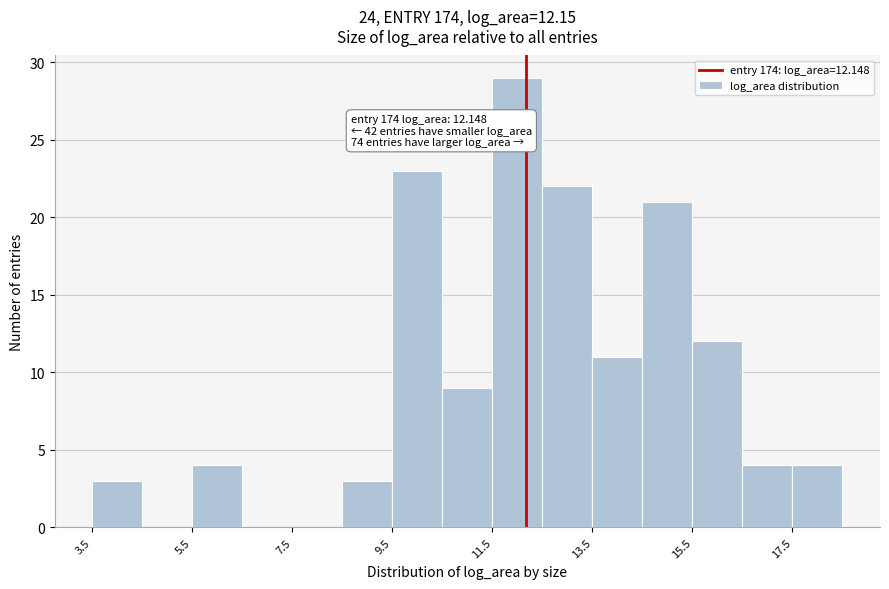

Which range on the x-axis has the tallest bar?

11.4 to 12.4